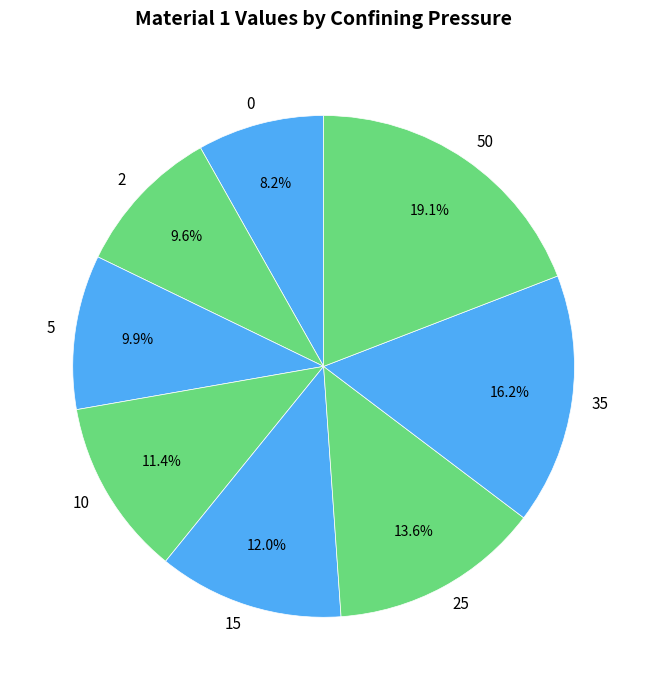

To the nearest percent, what is the difference between the largest and smallest slice percentages?

11%